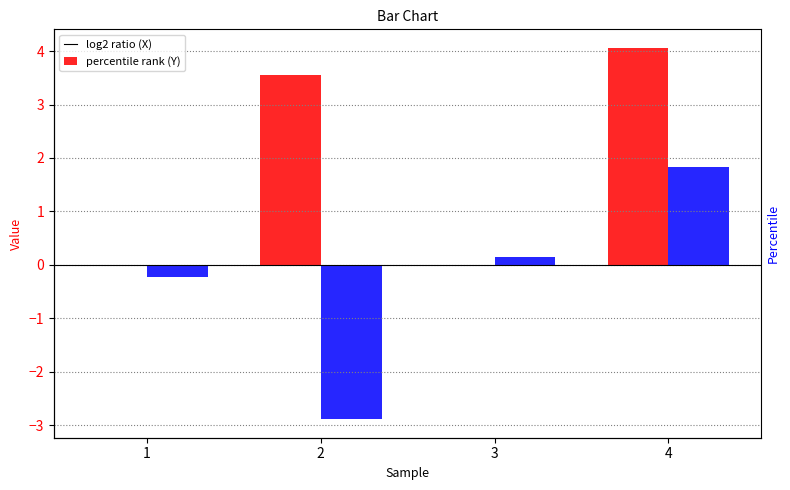

What is the difference between the highest and lowest values at 1?

0.2